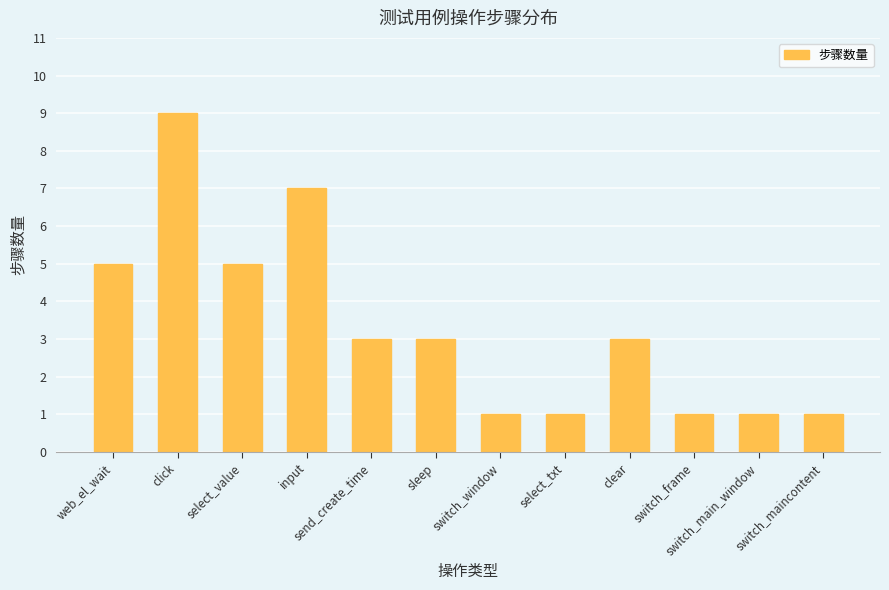

What is the greatest value displayed?

9